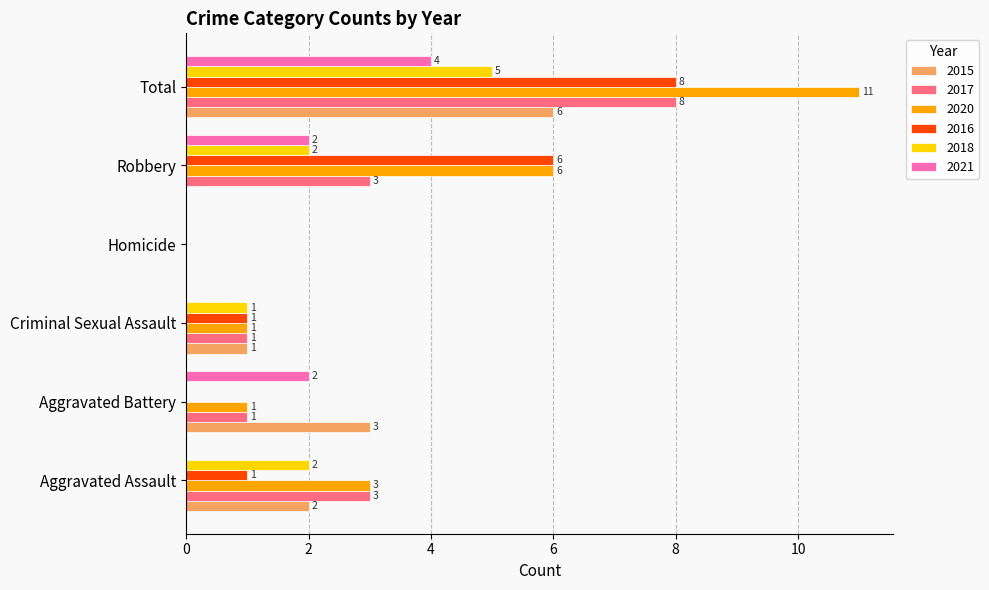

The 2018 series shows 0 at Aggravated Battery. True or false?

True